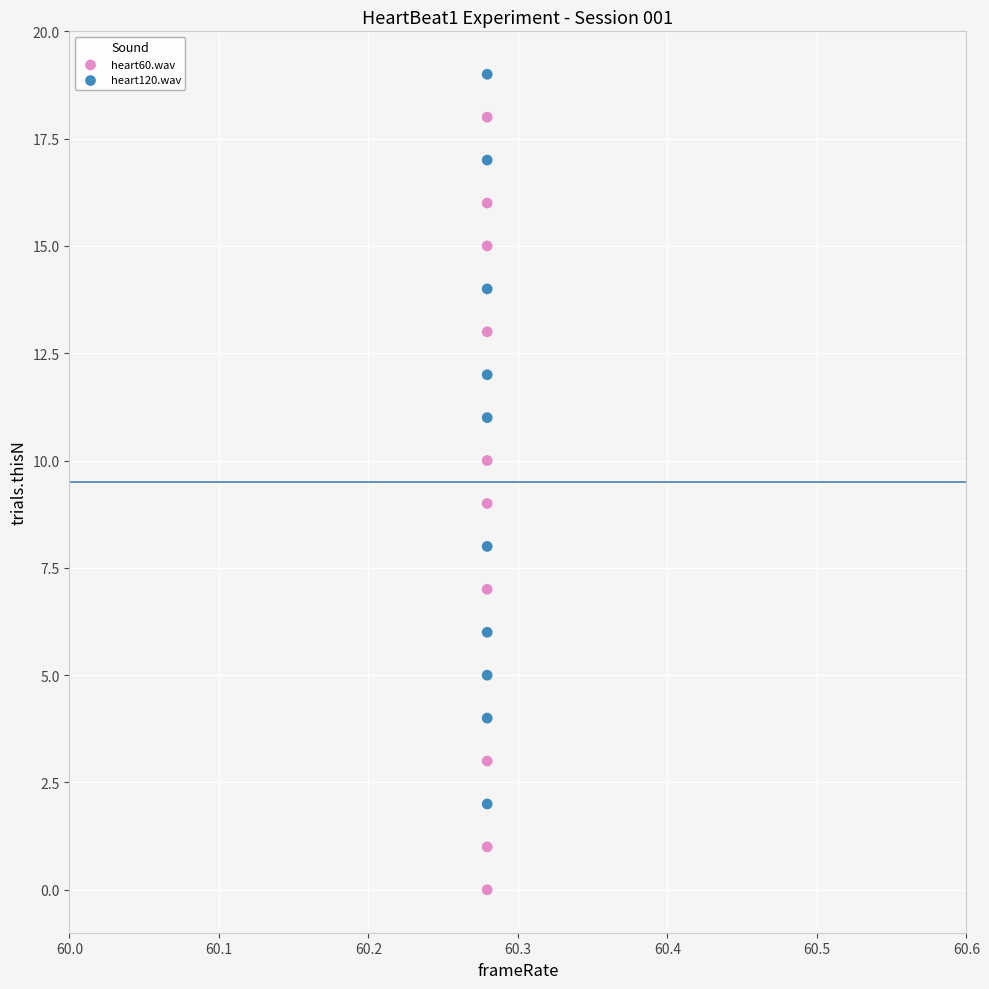

Which series has the largest Y range (max minus min)?

heart60.wav